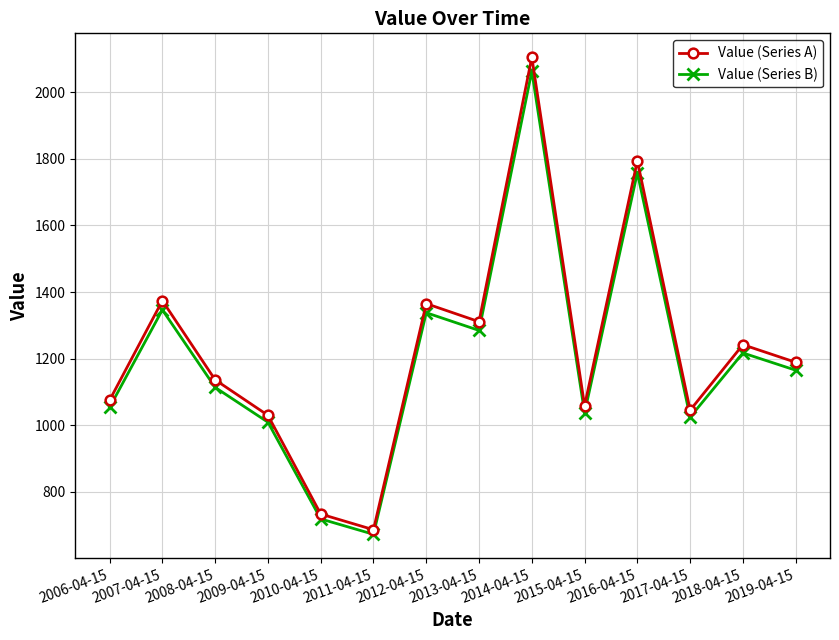

What is the average value of the Value (Series A) series?

1224.9